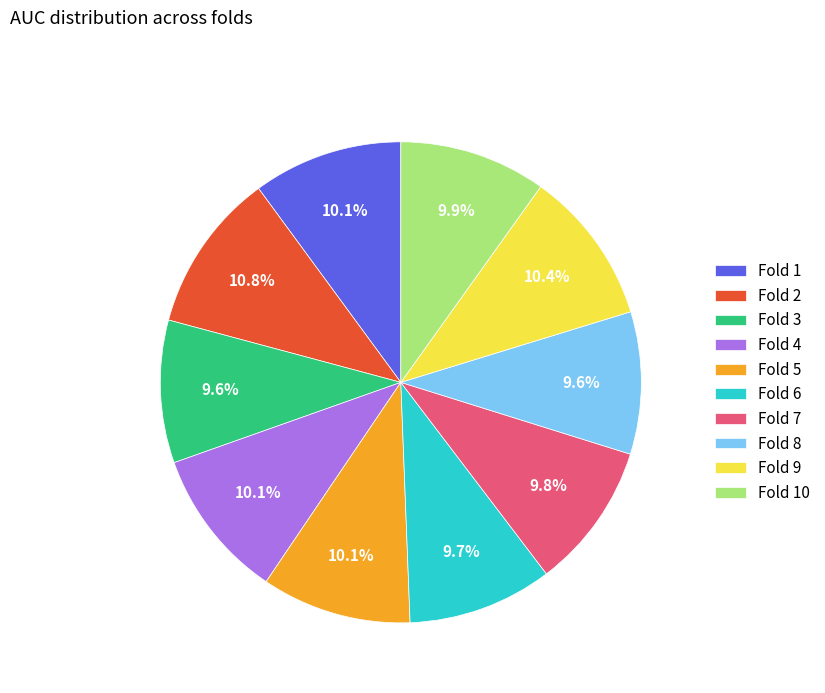

To the nearest percent, what portion does Fold 9 represent?

10%